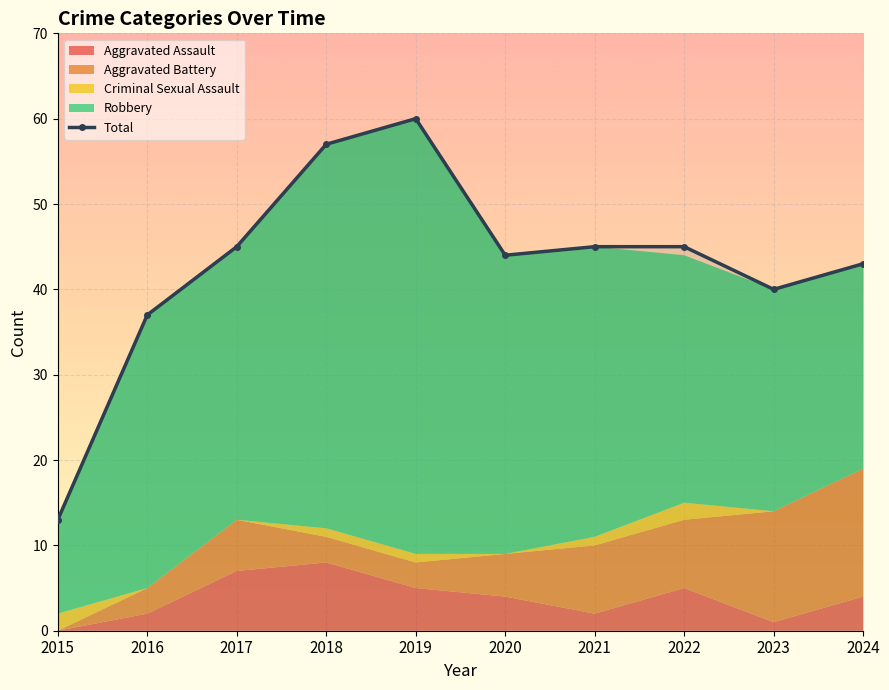

What is the value of the 6th point from the left?

44